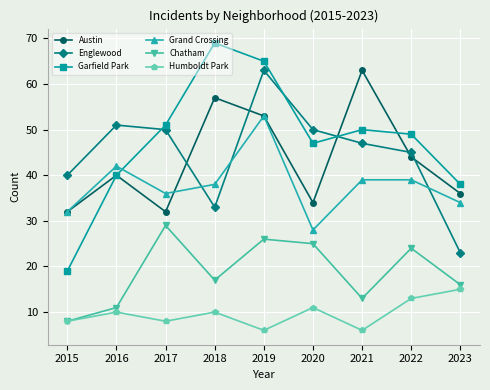

Is this an area chart (filled region under the line)?

No